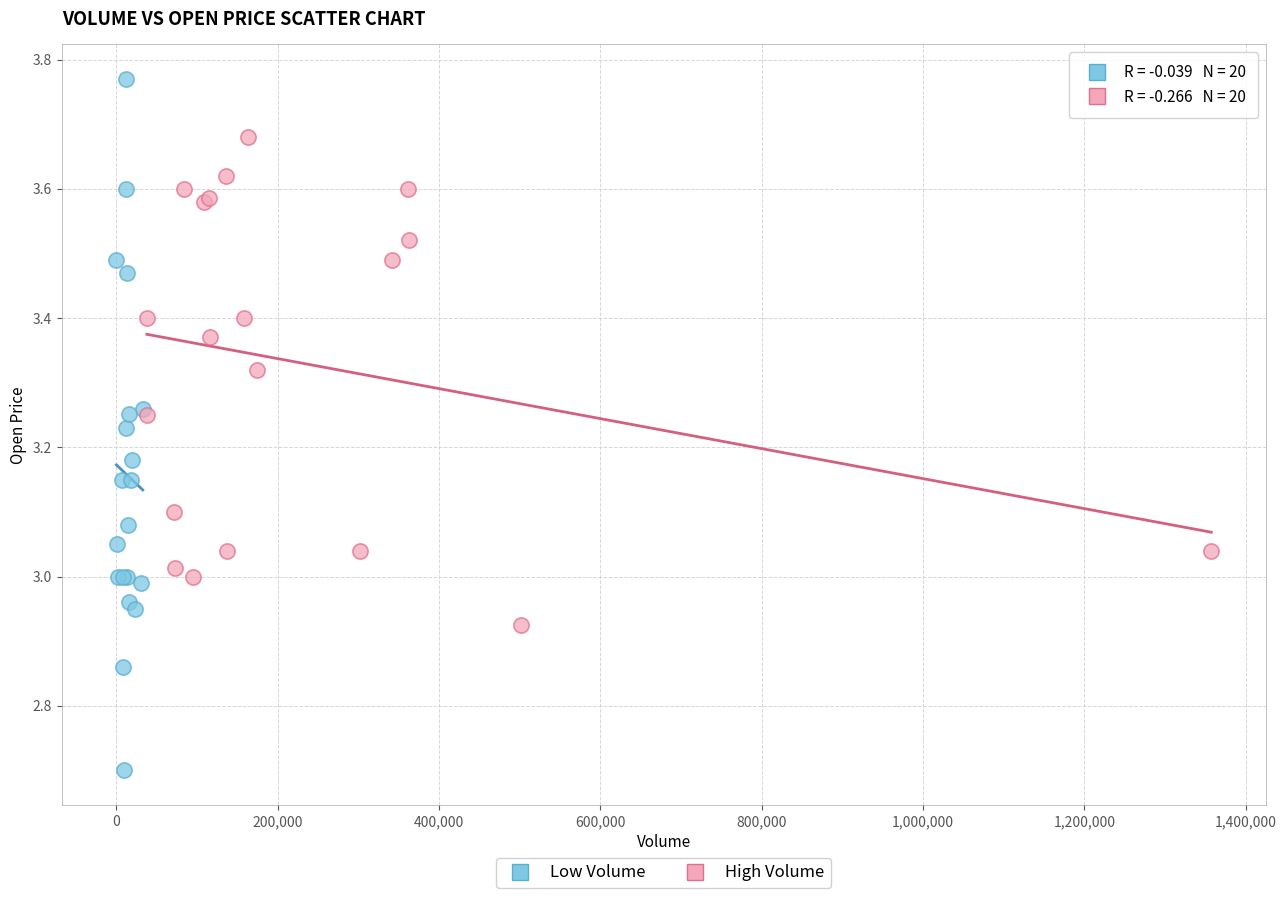

Which series has the largest Y range (max minus min)?

Low Volume